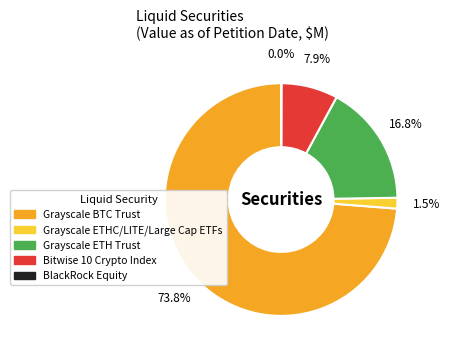

Is there a majority slice in this chart?

Yes